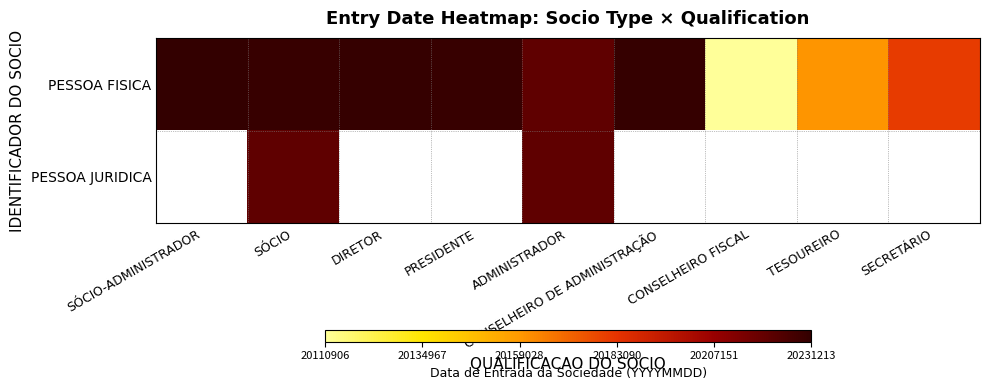

List the labels in order of PESSOA FISICA value, largest first.

SÓCIO-ADMINISTRADOR, CONSELHEIRO DE ADMINISTRAÇÃO, DIRETOR, PRESIDENTE, SÓCIO, ADMINISTRADOR, SECRETÁRIO, TESOUREIRO, CONSELHEIRO FISCAL